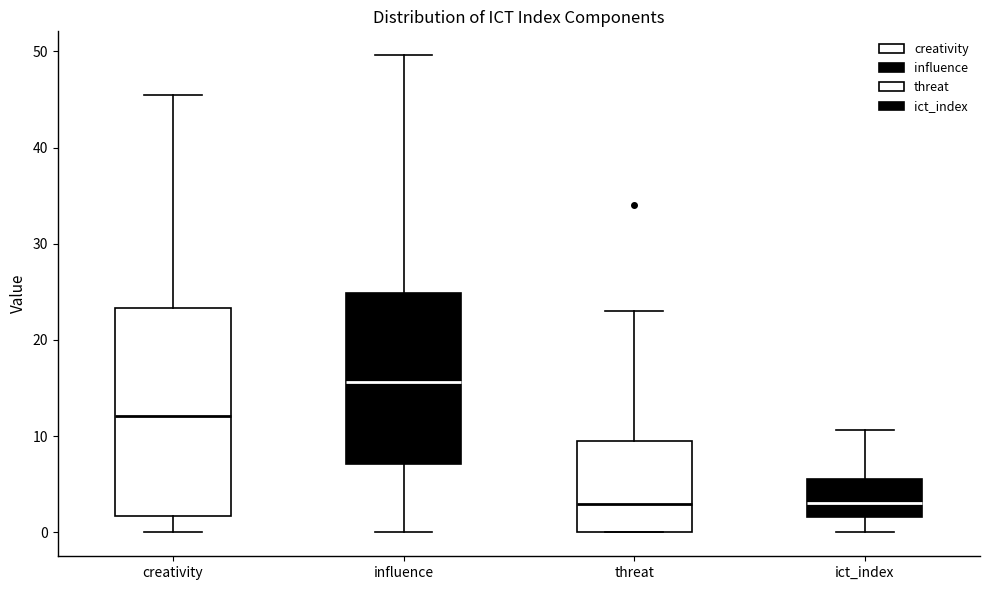

Which box is the tallest, from its lower edge to its upper edge?

creativity